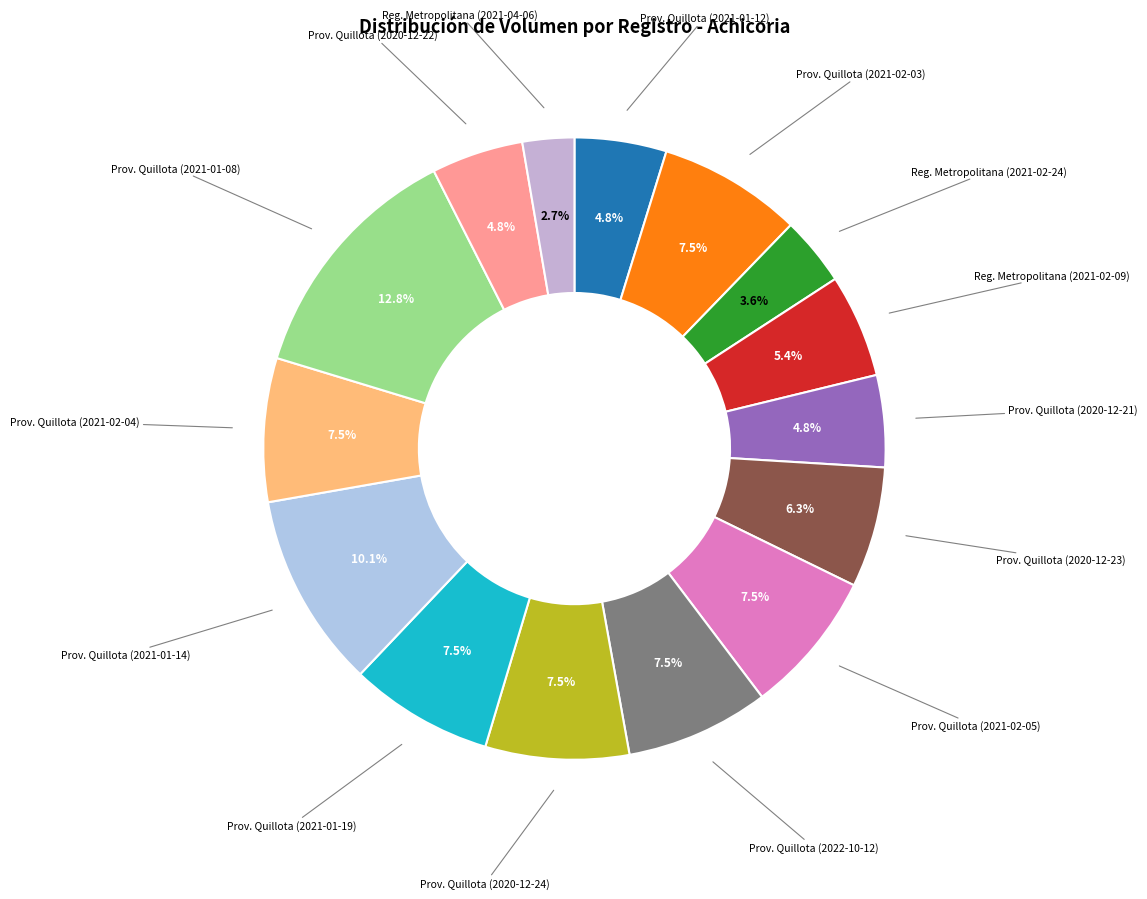

Between Prov. Quillota (2021-02-04) and Prov. Quillota (2020-12-23), which is larger?

Prov. Quillota (2021-02-04)